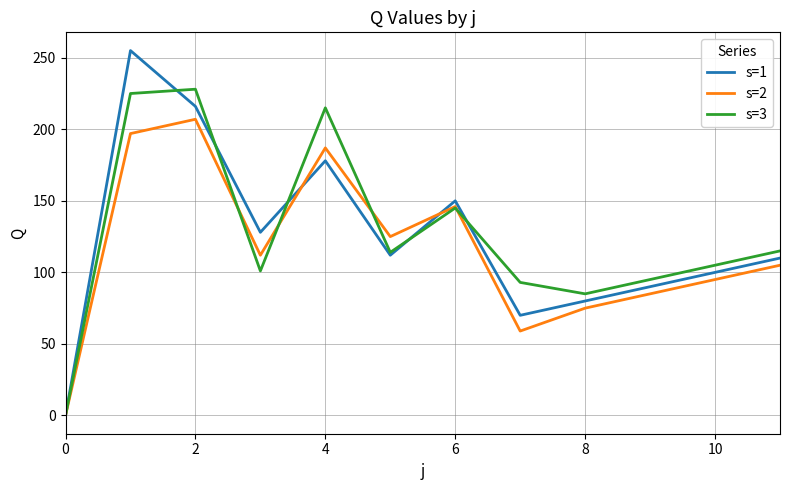

Which series has the largest range (max minus min)?

s=1